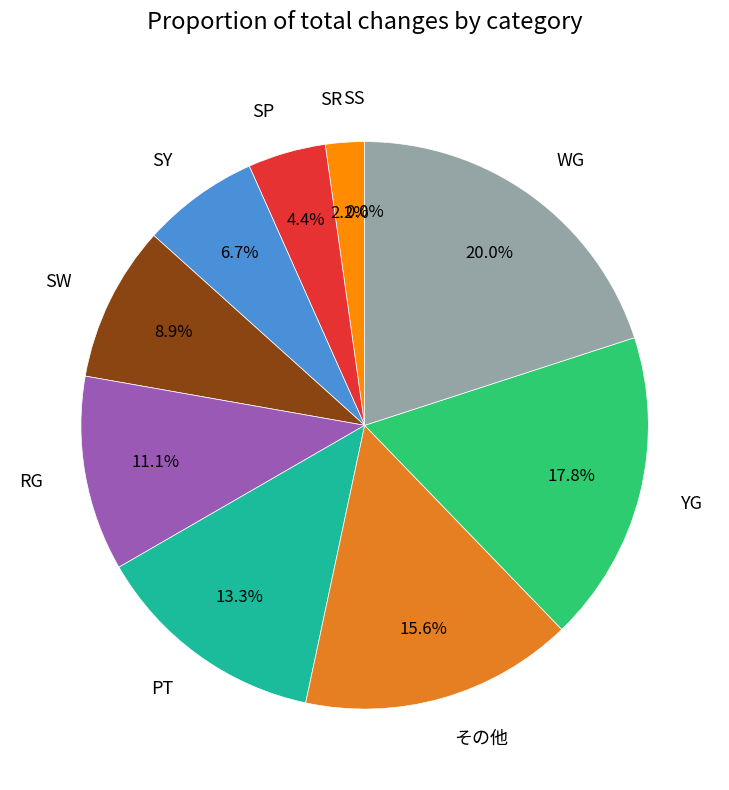

Is the sum of その他 and SP greater than half?

No